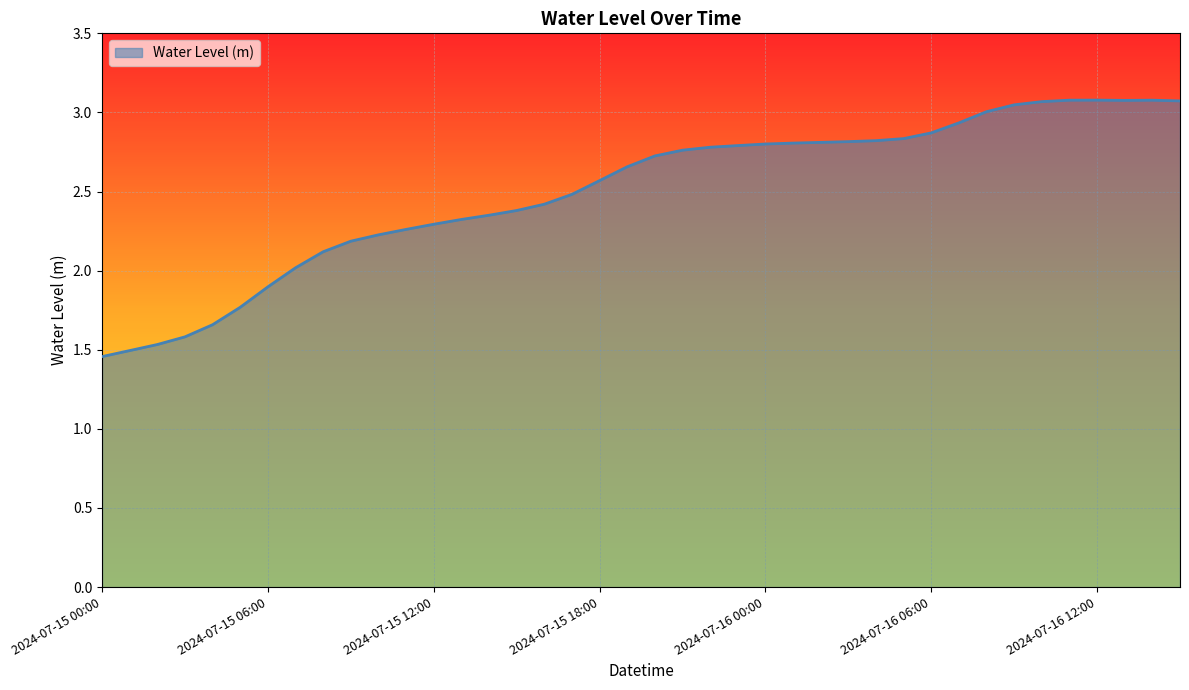

How many lines are shown in the chart?

1